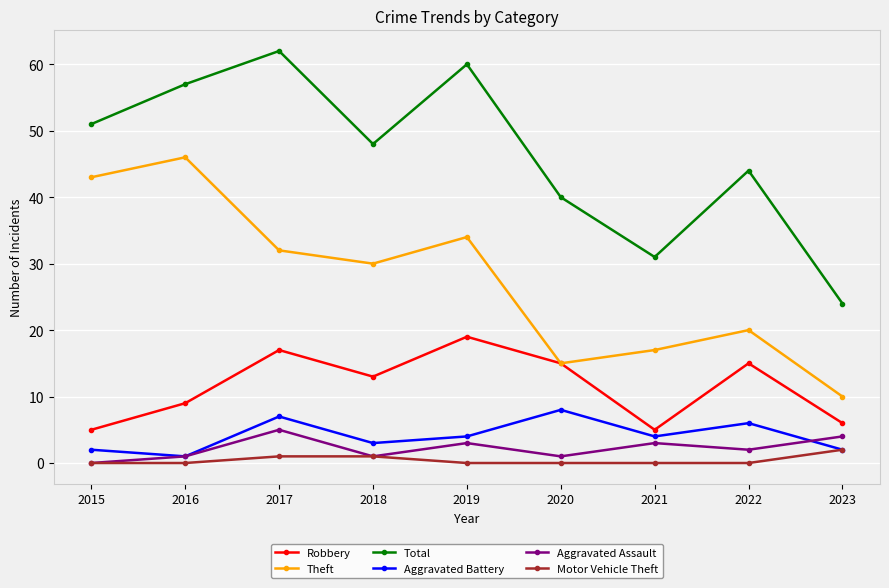

Is the value of Aggravated Assault at 2019 greater than the value of Aggravated Battery at 2021?

No